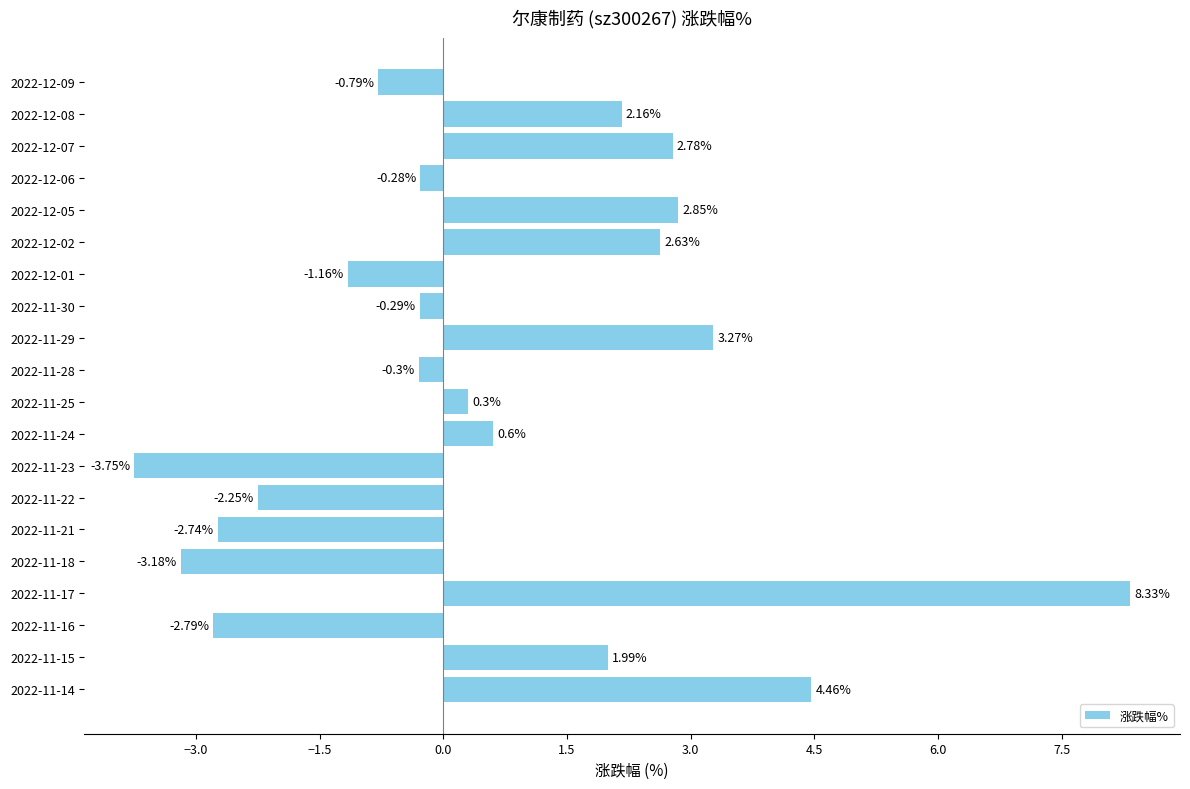

List the labels in order of value, smallest first.

2022-11-23, 2022-11-18, 2022-11-16, 2022-11-21, 2022-11-22, 2022-12-01, 2022-12-09, 2022-11-28, 2022-11-30, 2022-12-06, 2022-11-25, 2022-11-24, 2022-11-15, 2022-12-08, 2022-12-02, 2022-12-07, 2022-12-05, 2022-11-29, 2022-11-14, 2022-11-17